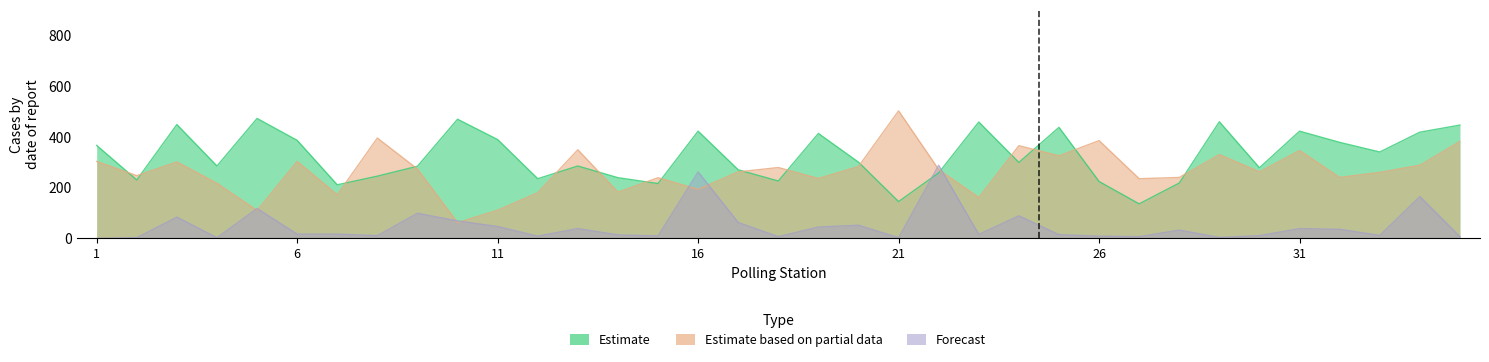

At which category does JMM (Forecast) reach its first local valley?

4